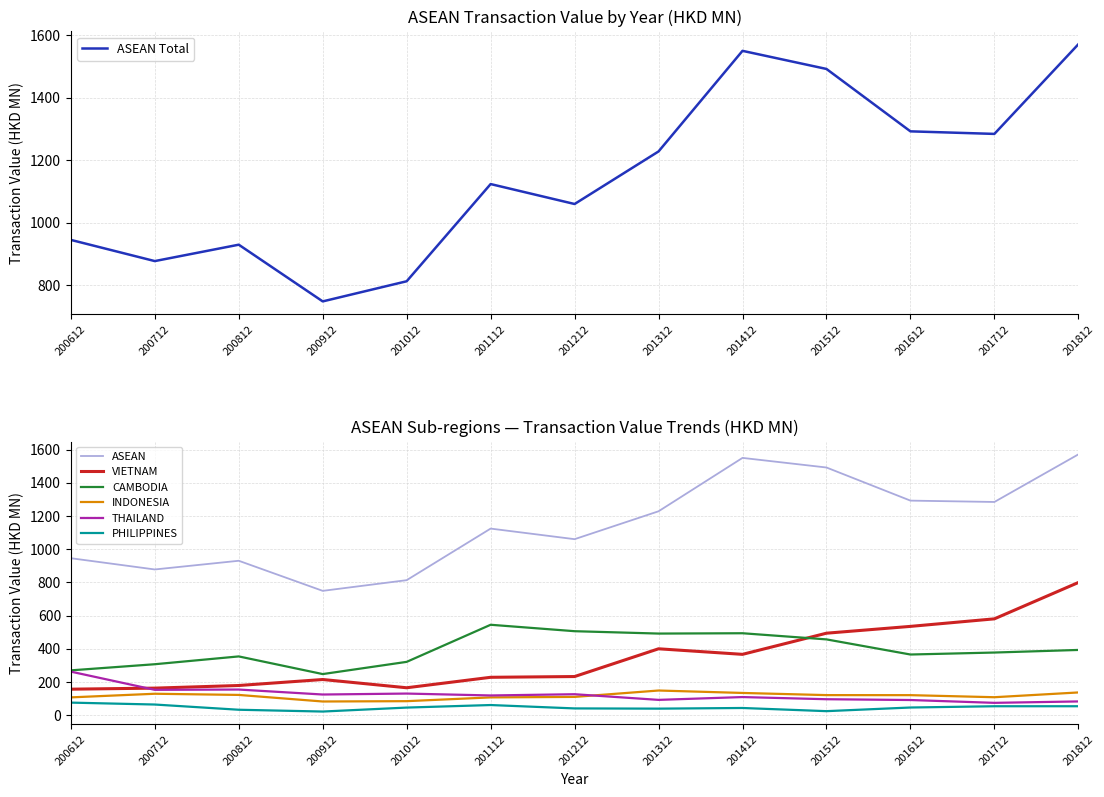

What is the difference between the maximum and minimum values in the INDONESIA series?

66.1